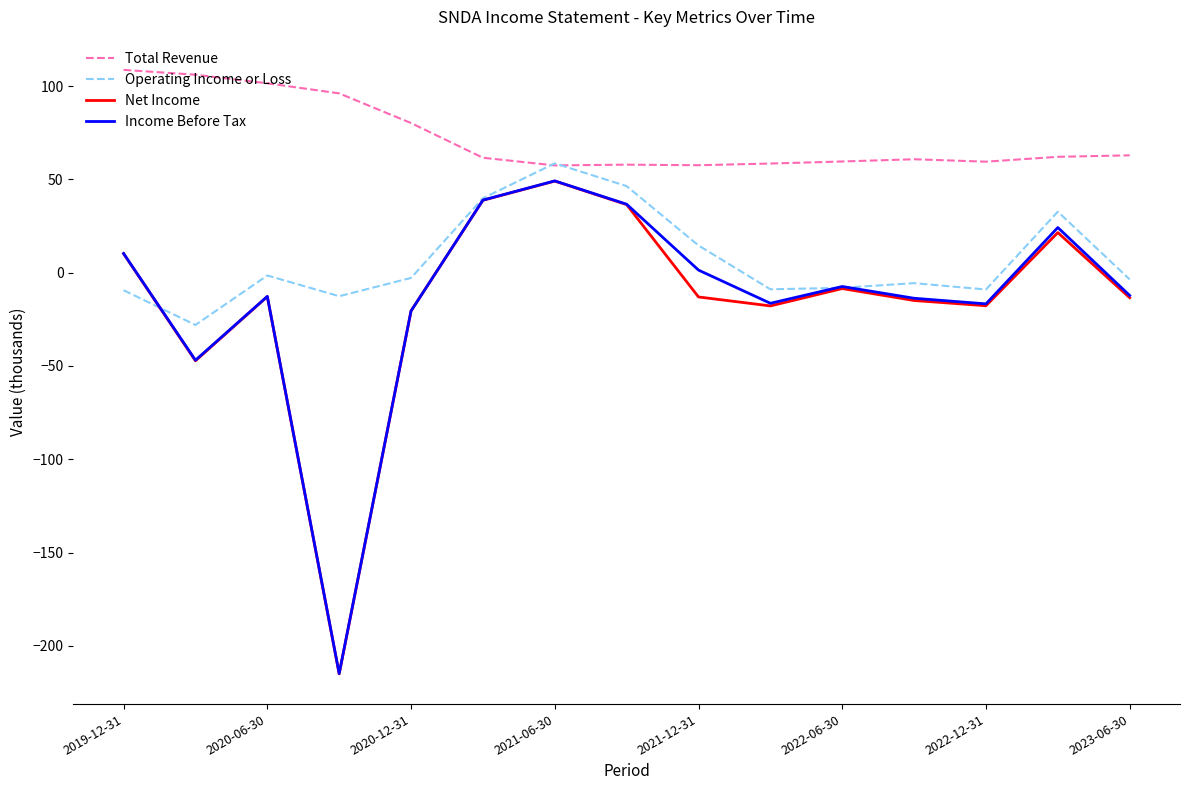

What are all the series names shown in the legend?

Total Revenue, Operating Income or Loss, Net Income, Income Before Tax